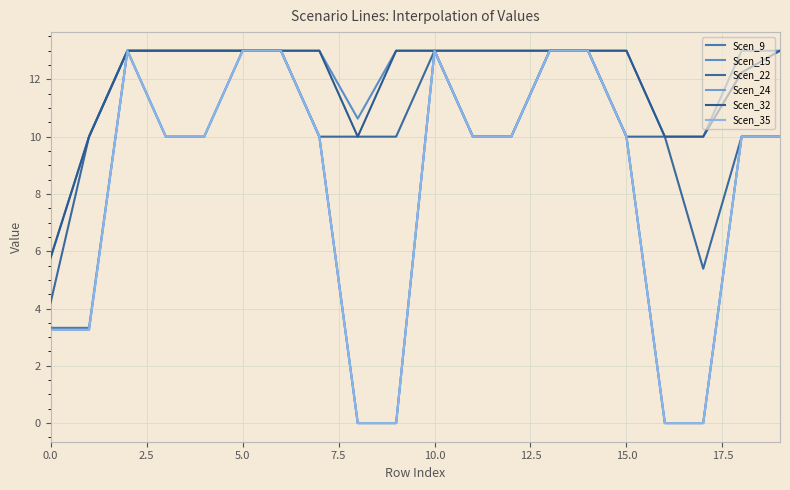

What is the difference between the maximum and minimum values in the Scen_32 series?

7.2